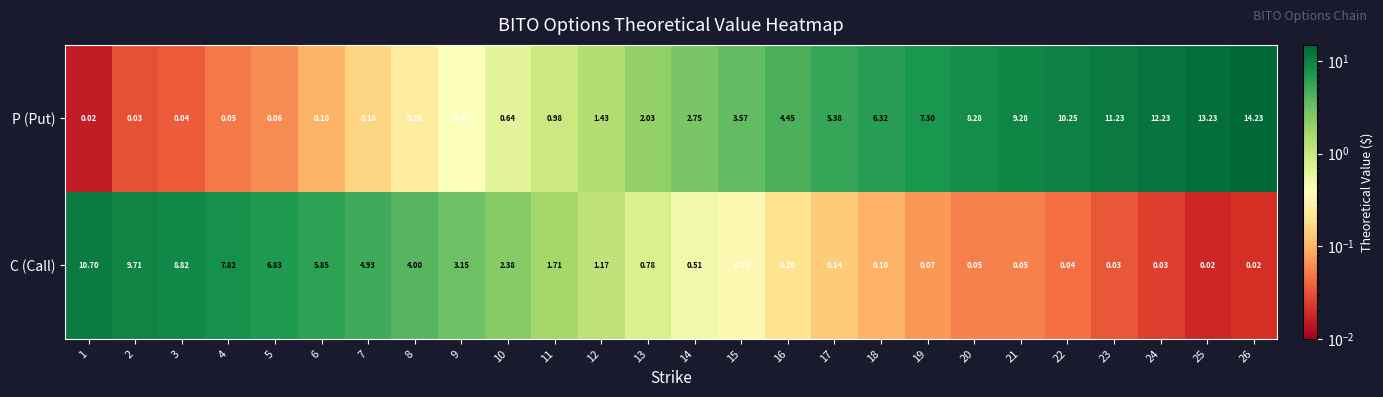

Which series has the widest spread of values?

P (Put)